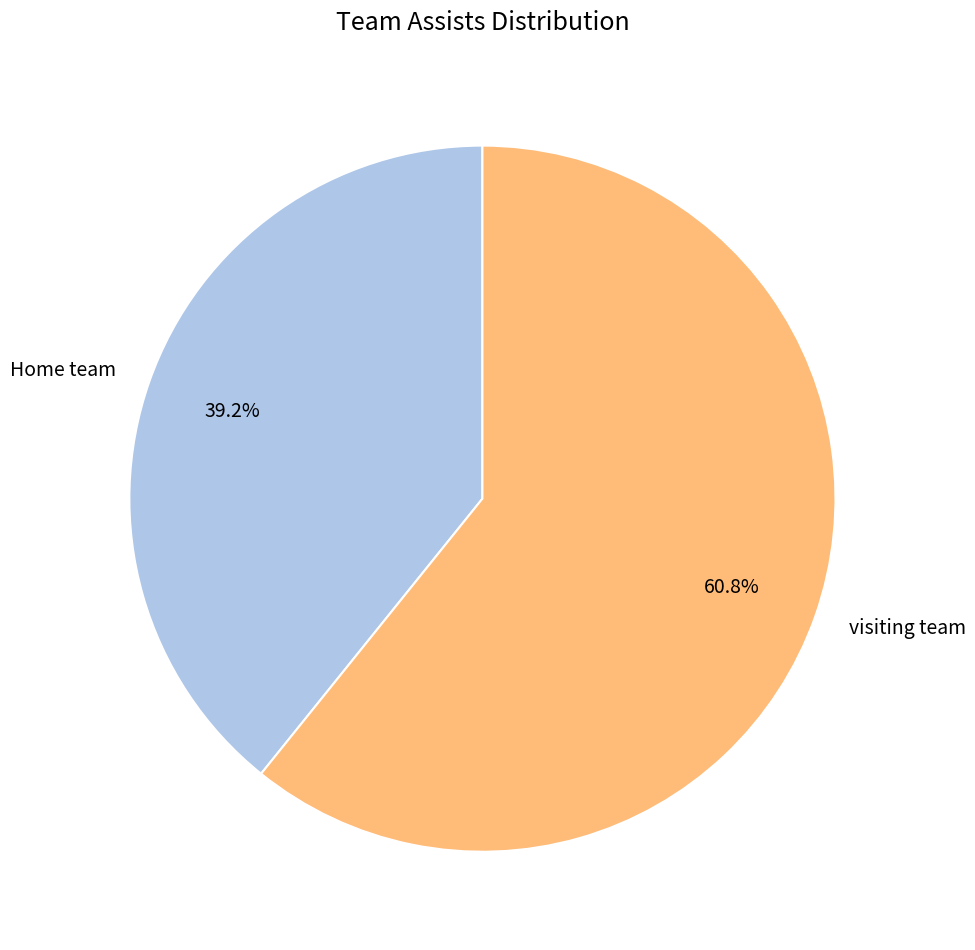

What is the largest slice in the pie chart?

visiting team